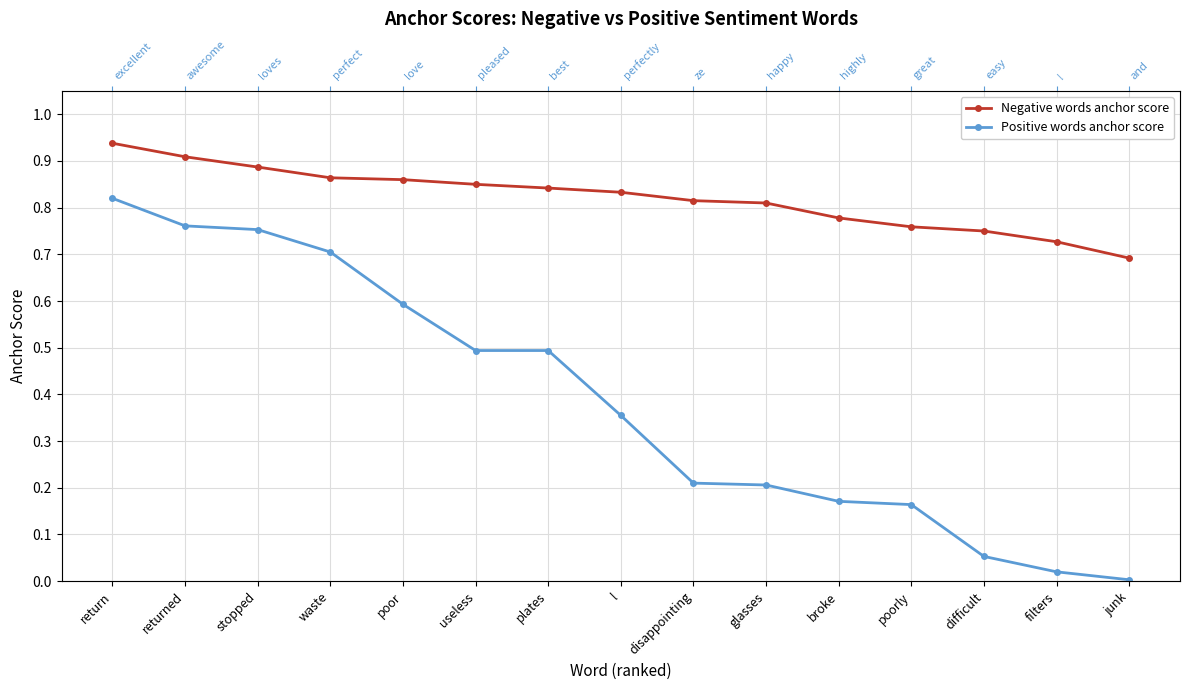

What position from the left is difficult?

13